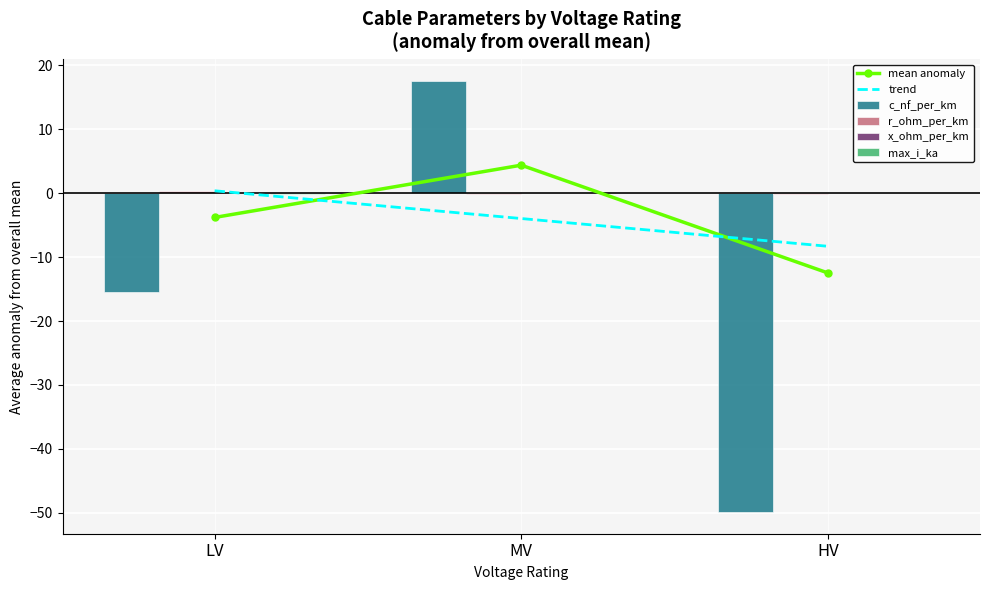

Rank the series at MV from highest to lowest value.

c_nf_per_km, mean anomaly, max_i_ka, x_ohm_per_km, r_ohm_per_km, trend